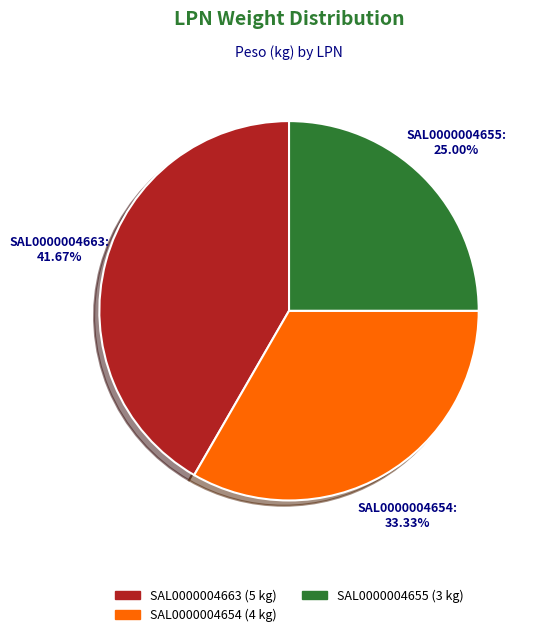

How many slices are in this pie chart?

3